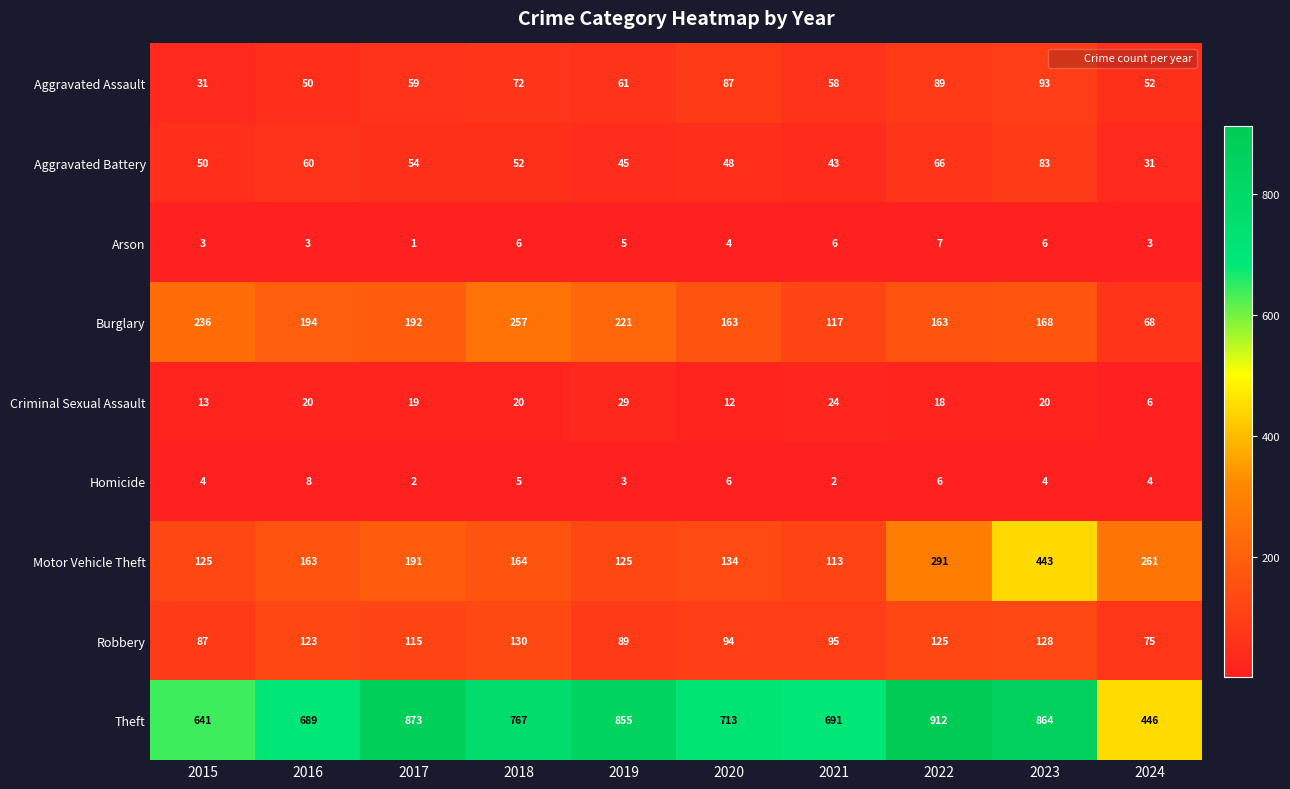

List the series in order of their peak value, highest first.

Theft, Motor Vehicle Theft, Burglary, Robbery, Aggravated Assault, Aggravated Battery, Criminal Sexual Assault, Homicide, Arson